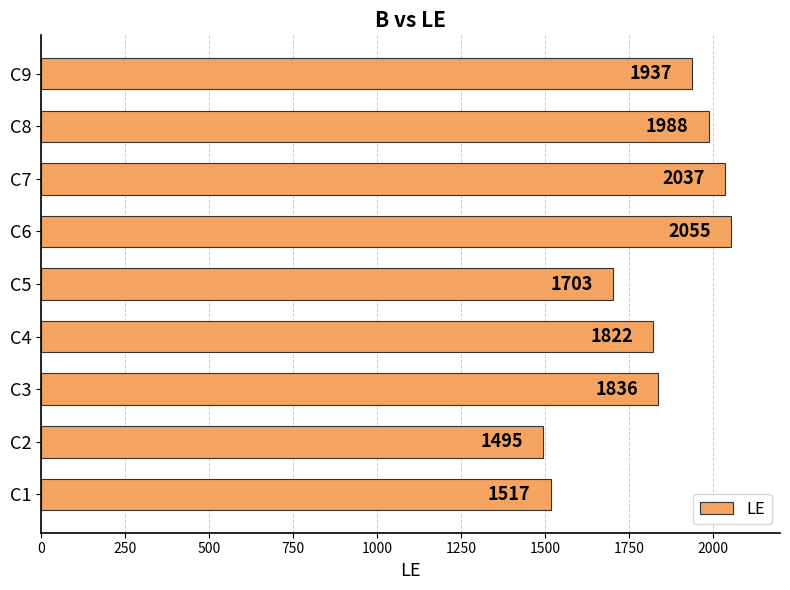

Does the chart contain any negative values?

No